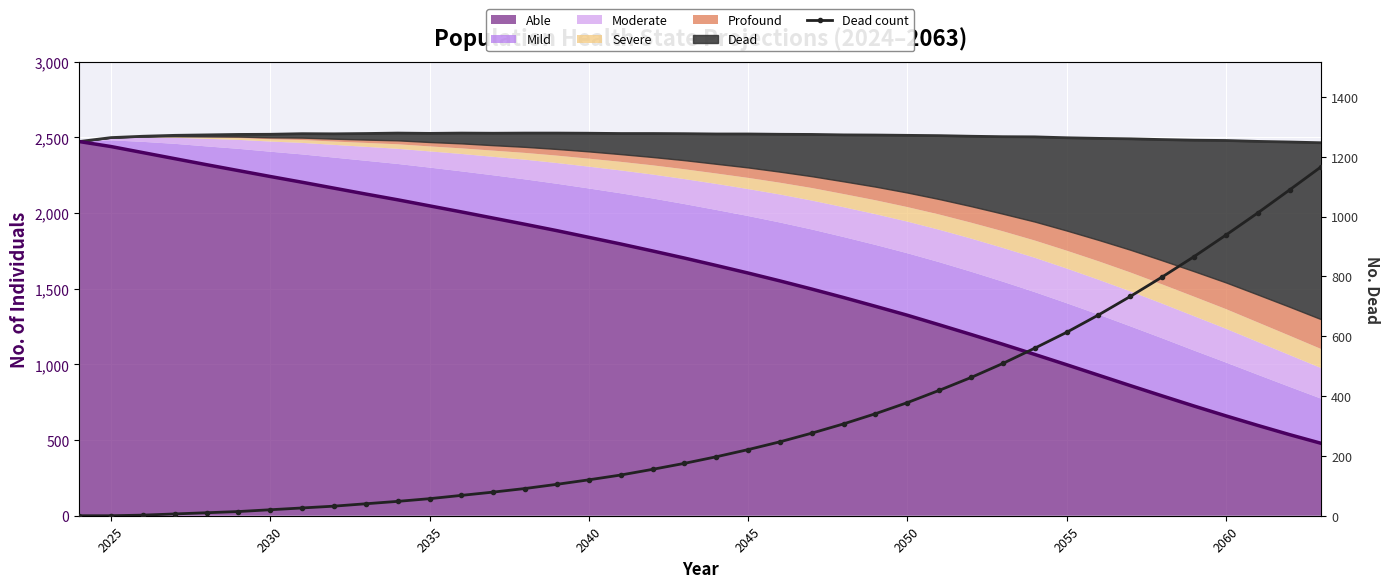

How many values exceed 197?

19